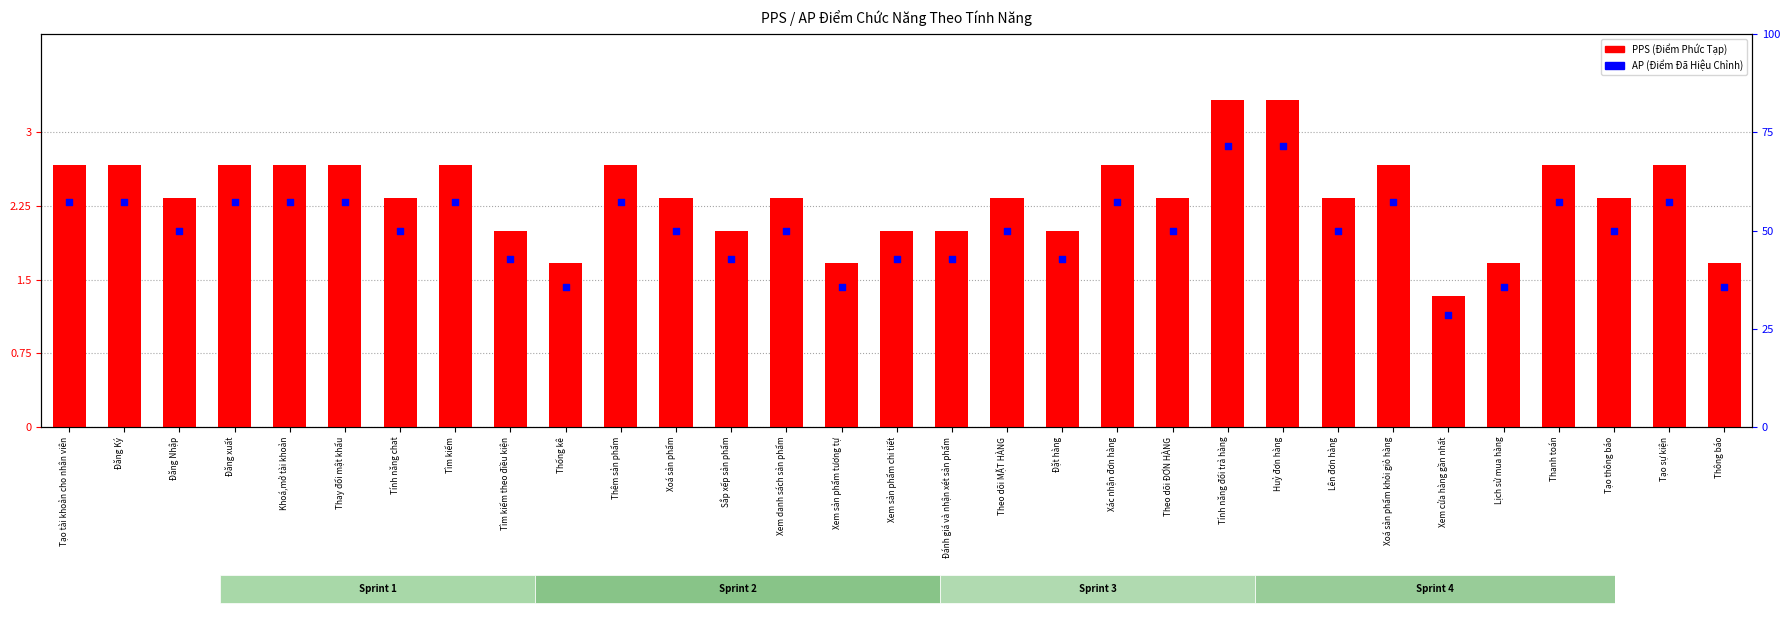

What is the total value across all series at Theo dõi ĐƠN HÀNG?

9.3